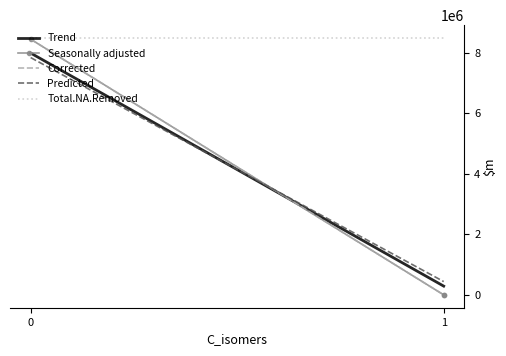

Does the chart have visible grid lines?

No